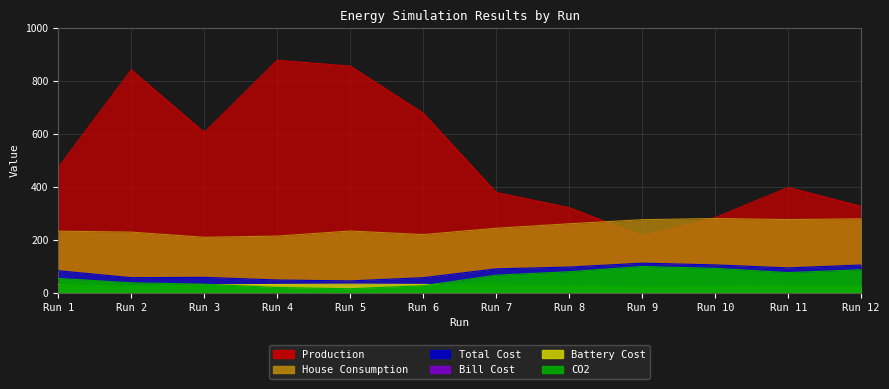

What is the difference between the Production values at Run 6 and Run 4?

200.0